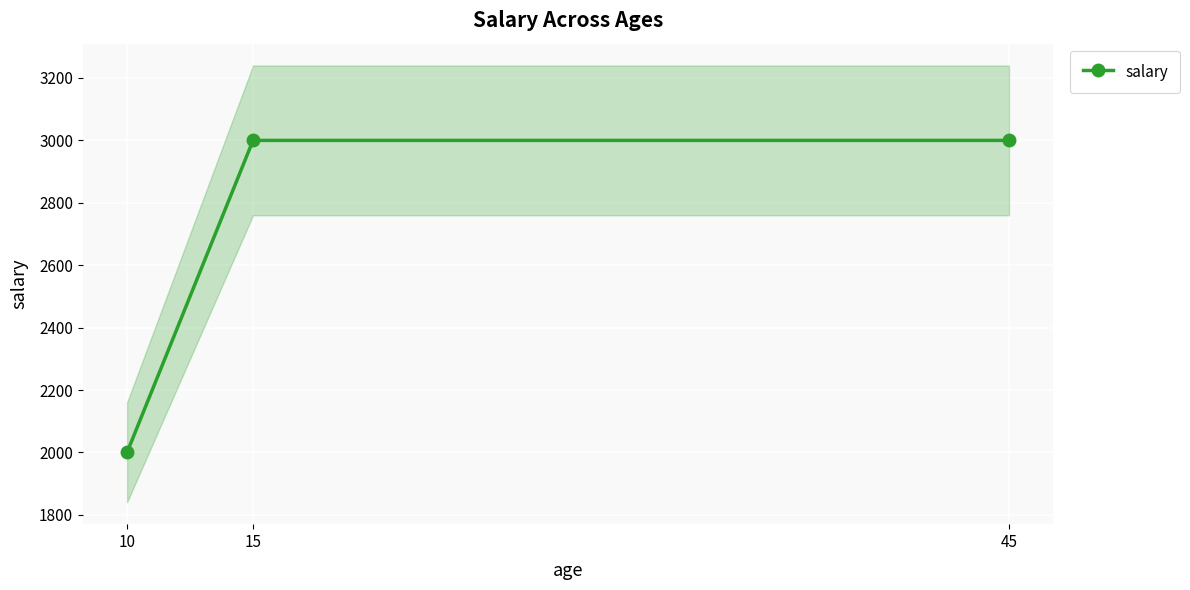

What is the sum of the values at 45 and 15?

6000